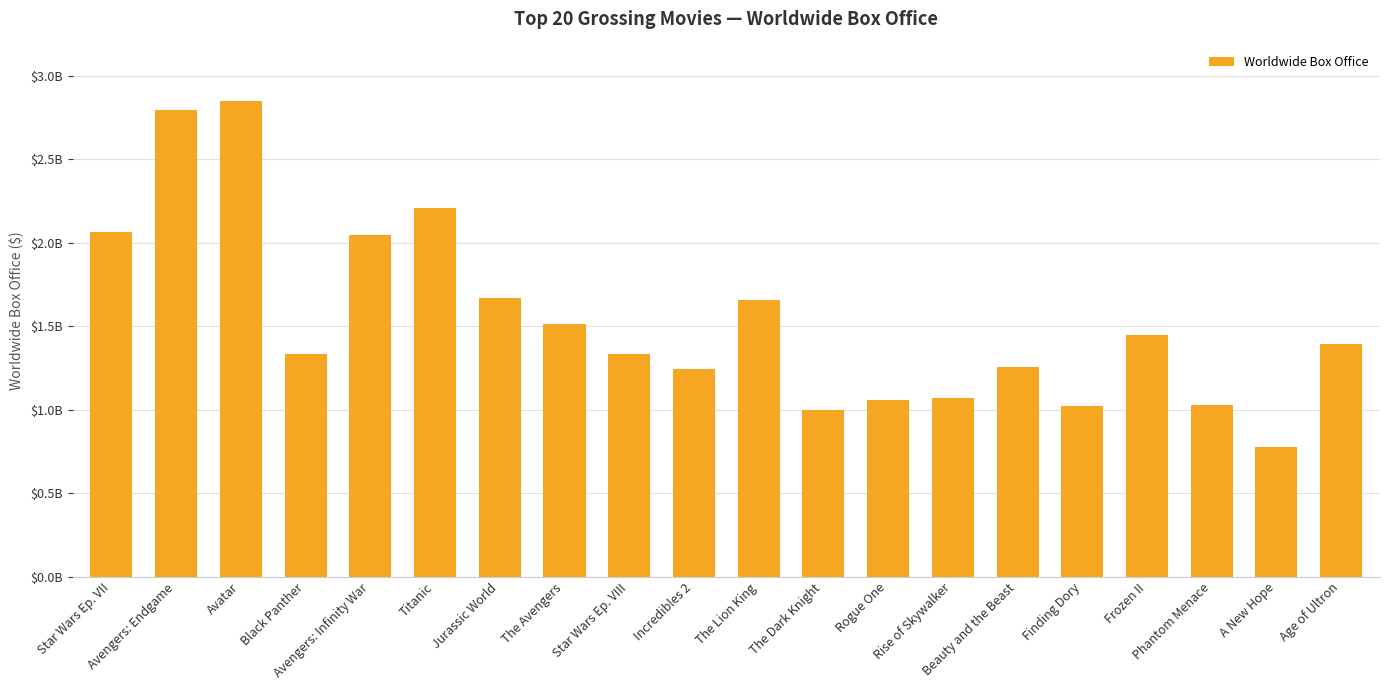

How many distinct data groups are displayed?

1